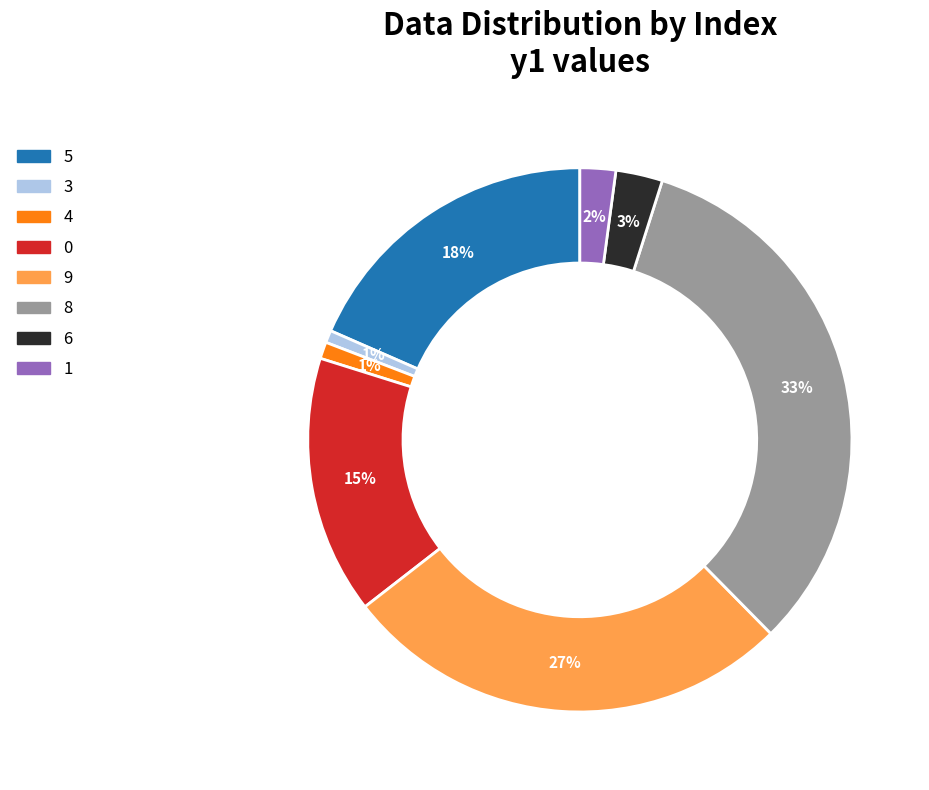

True or false: 0 accounts for 21% of the total.

False